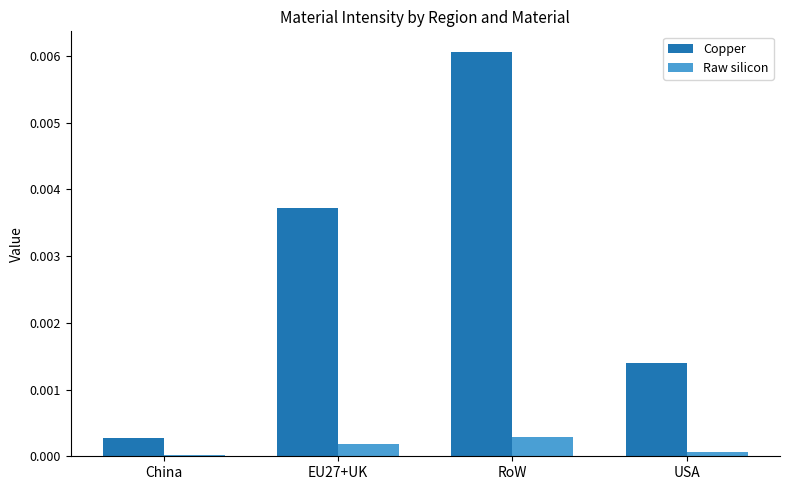

At which category is the sum across all series the highest?

RoW